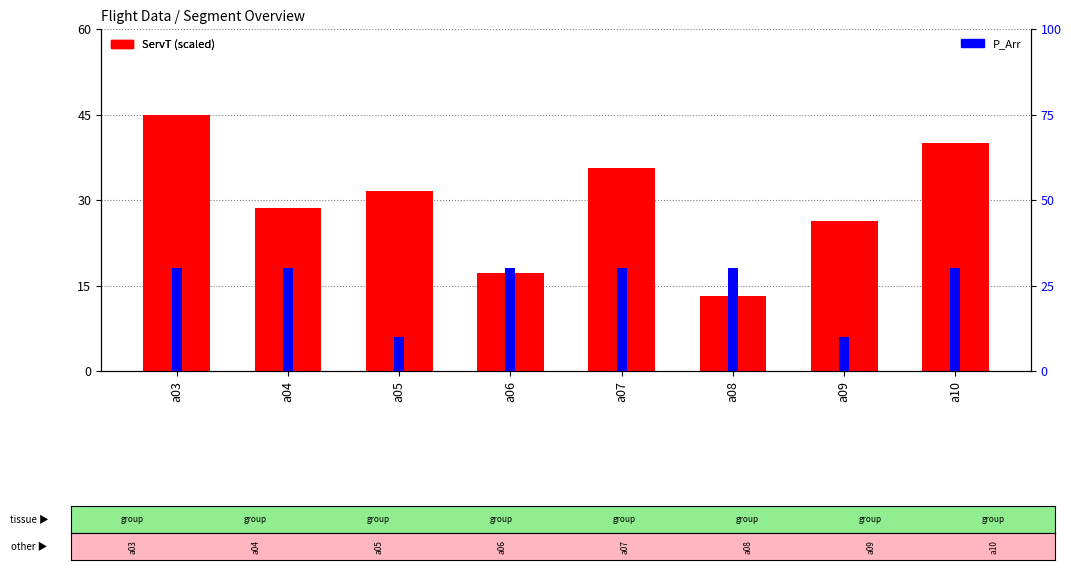

At which label does ServT (scaled) reach its peak?

a03